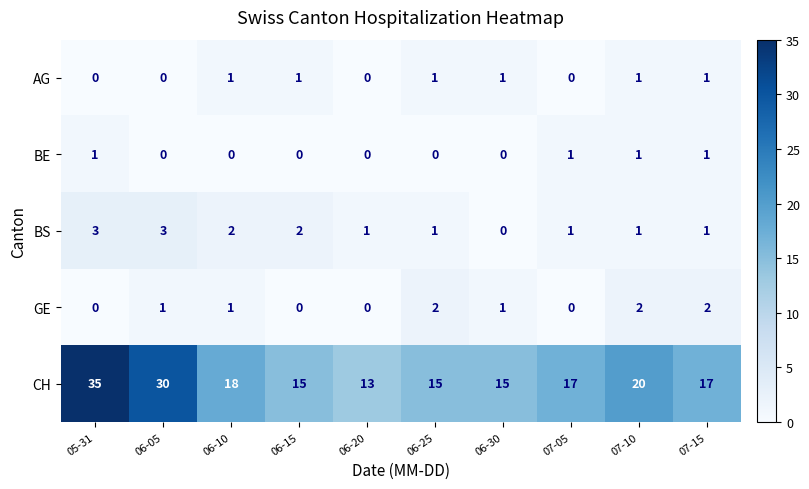

Count the GE values in the range 0 to 2.

10